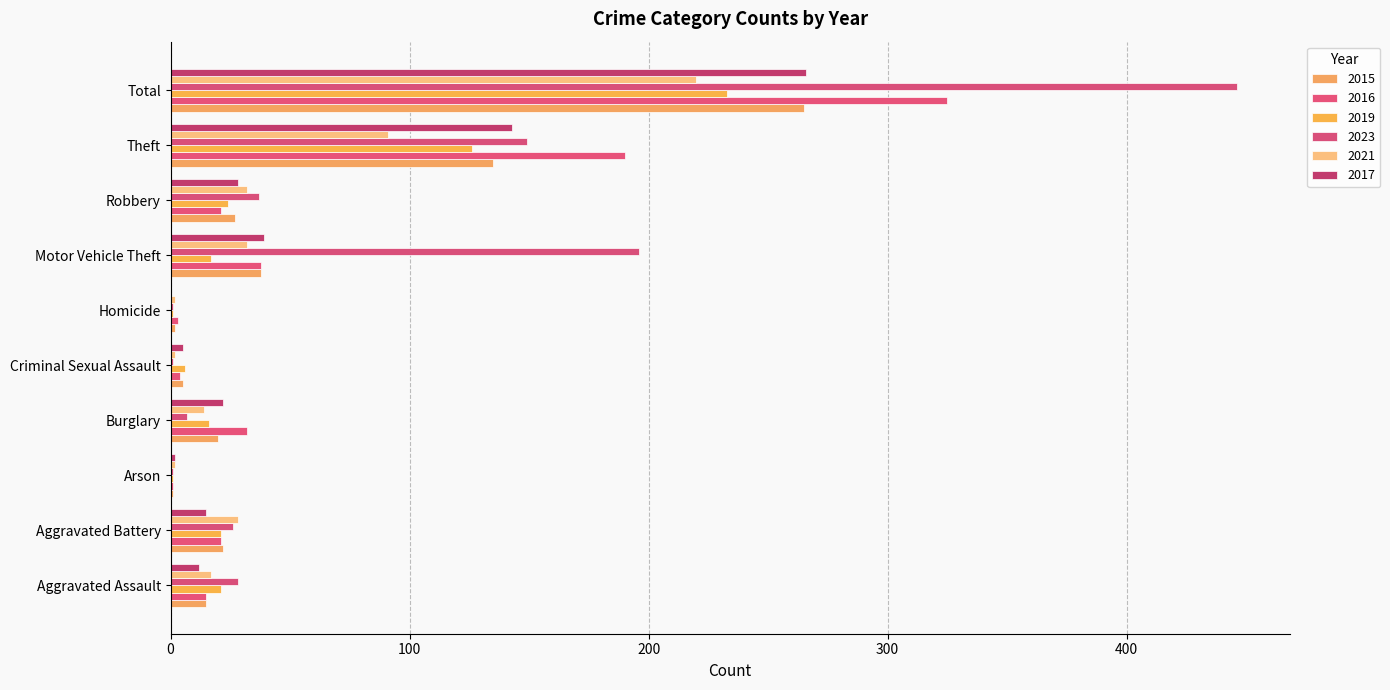

Rank the series at Robbery from highest to lowest value.

2023, 2021, 2017, 2015, 2019, 2016